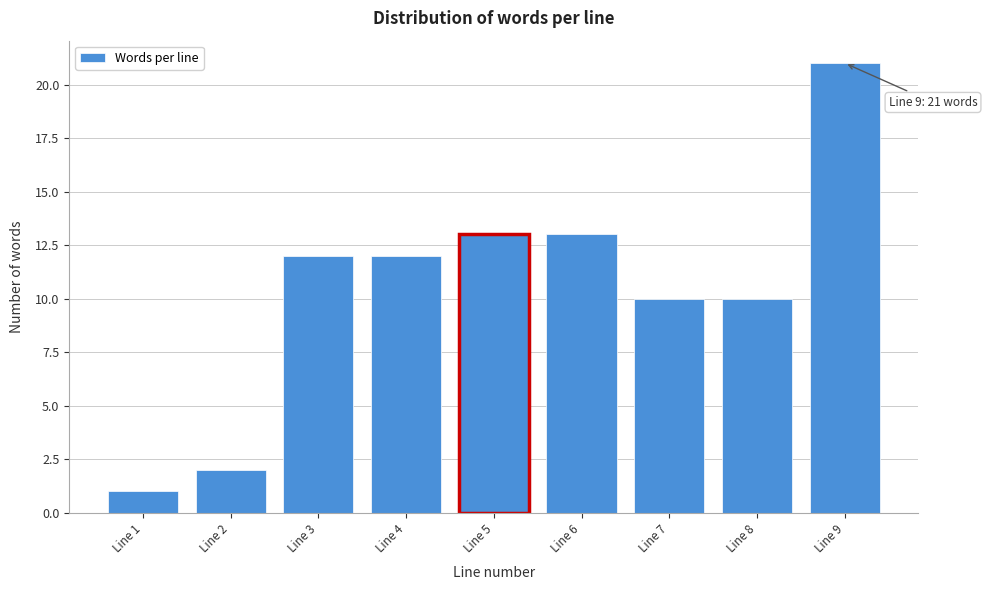

Reading left to right, list all the values displayed in this chart.

Line 1=1	Line 2=2	Line 3=12	Line 4=12	Line 5=13	Line 6=13	Line 7=10	Line 8=10	Line 9=21